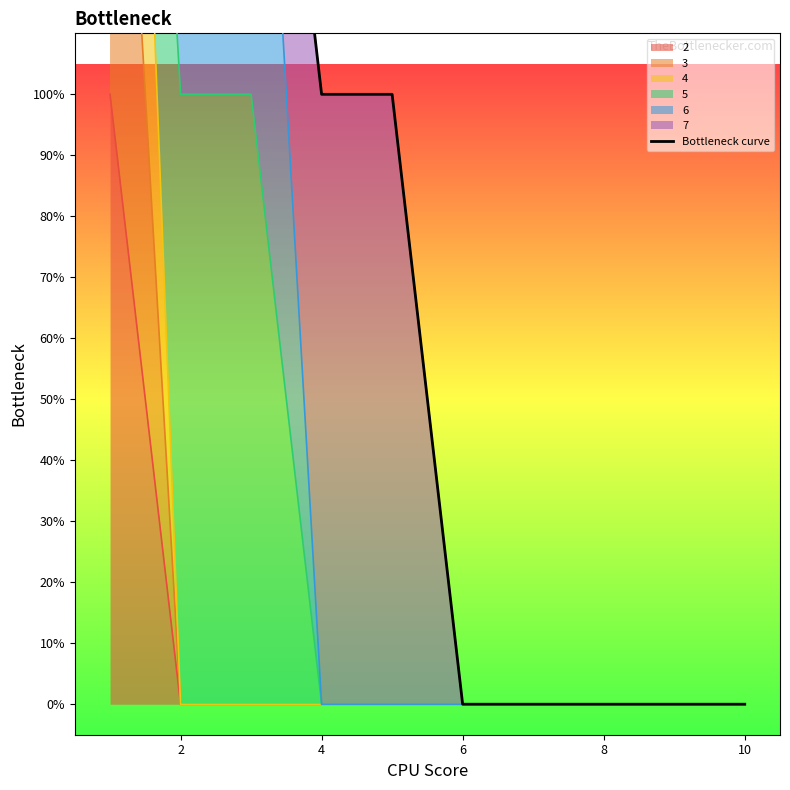

What is the change in value from 2 to 4?

-1